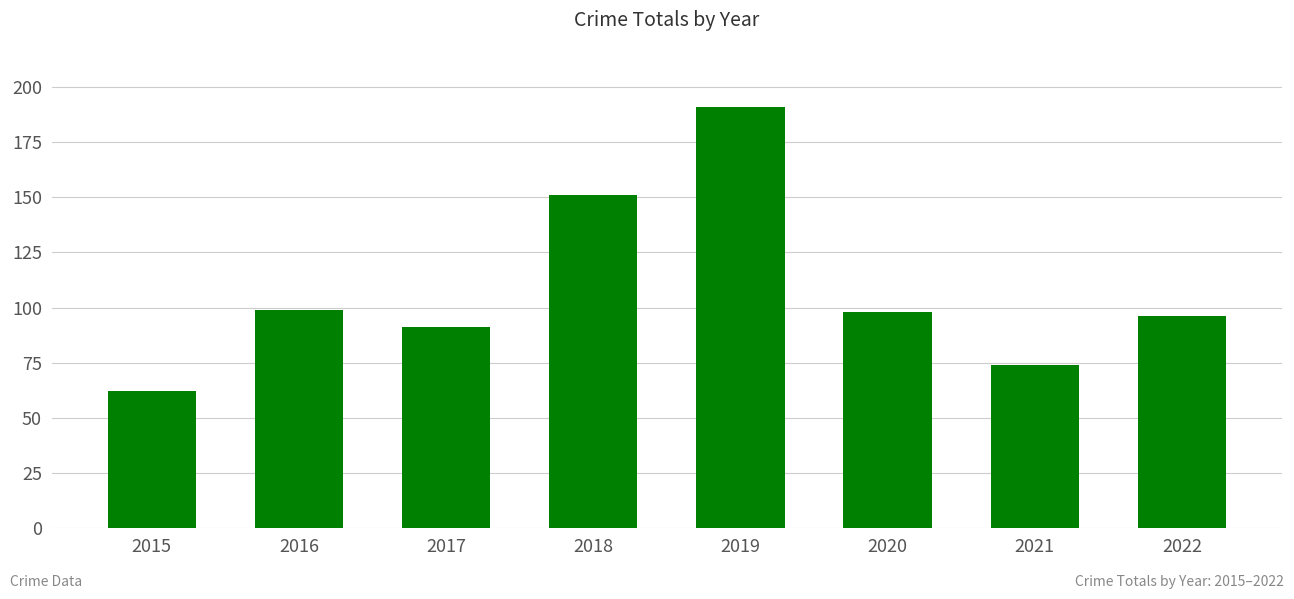

Read the value at 2015.

62